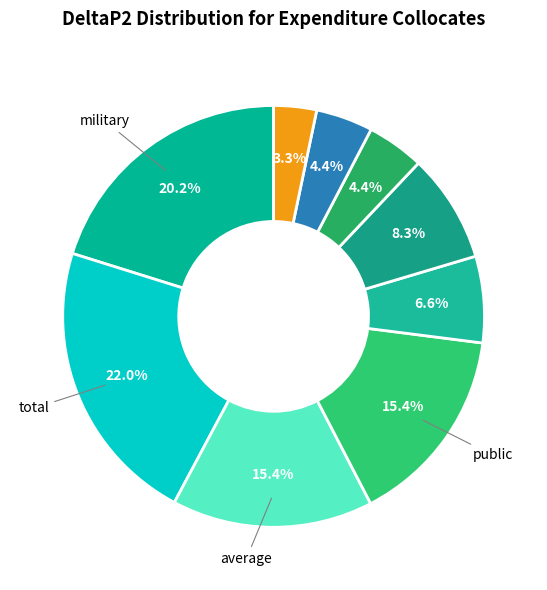

Which category has the smallest portion of the pie?

fair